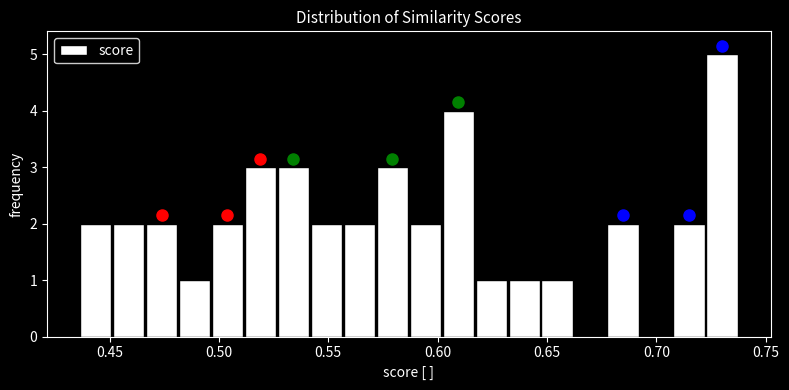

Around what value on the x-axis is the tallest bar? Give the approximate position of its centre, as read against the axis.

0.730